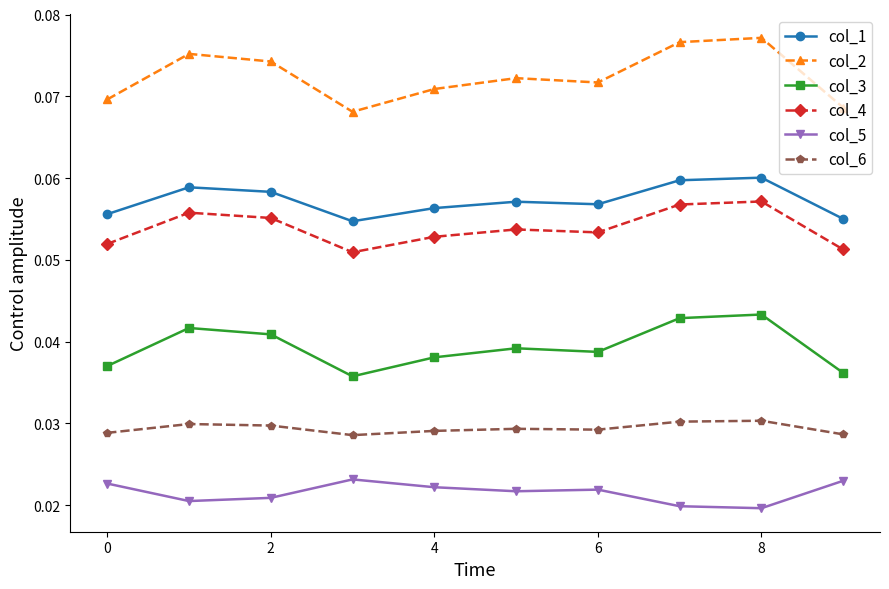

What is the sum of all col_4 values?

0.5